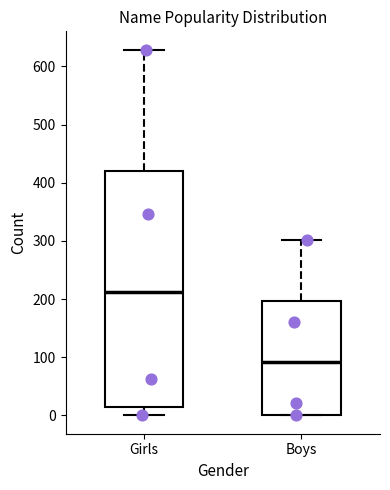

Comparing the boxes themselves (not the whiskers), which one is the tallest?

Girls